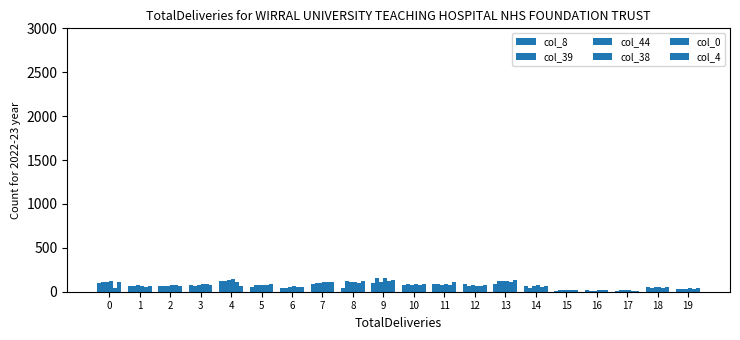

Does the chart contain stacked bars?

No